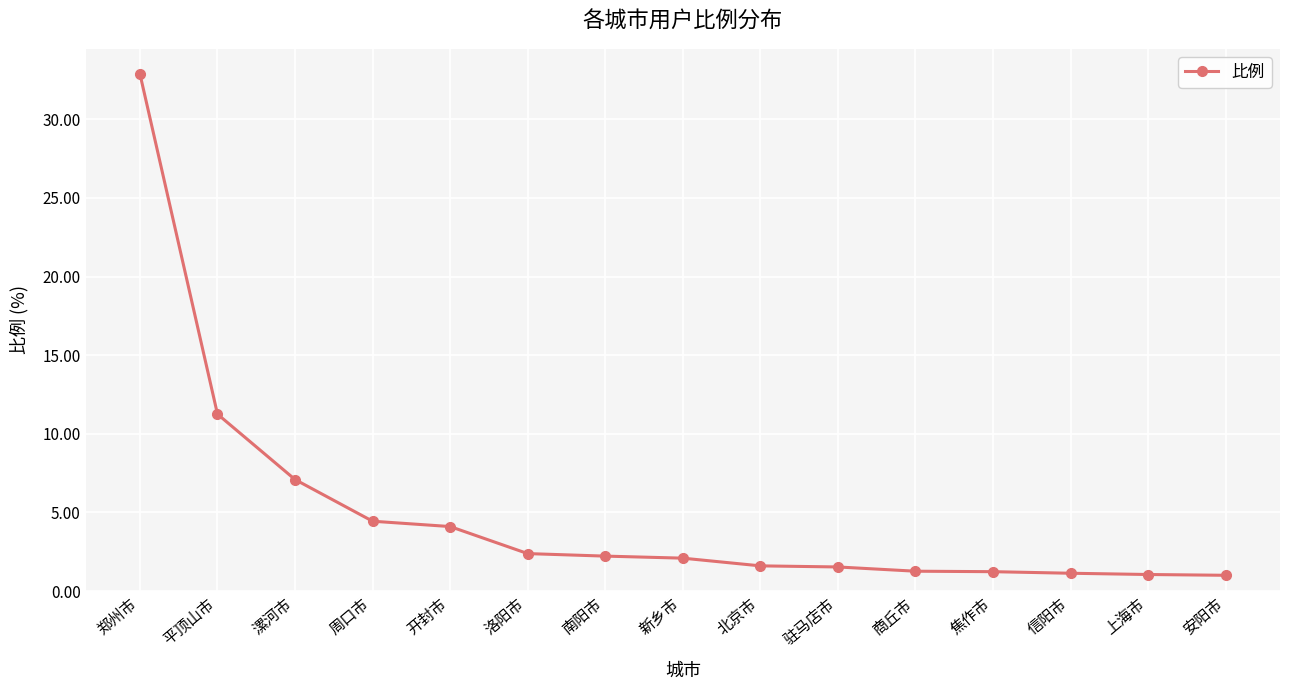

At which label does the data first exceed 2?

郑州市